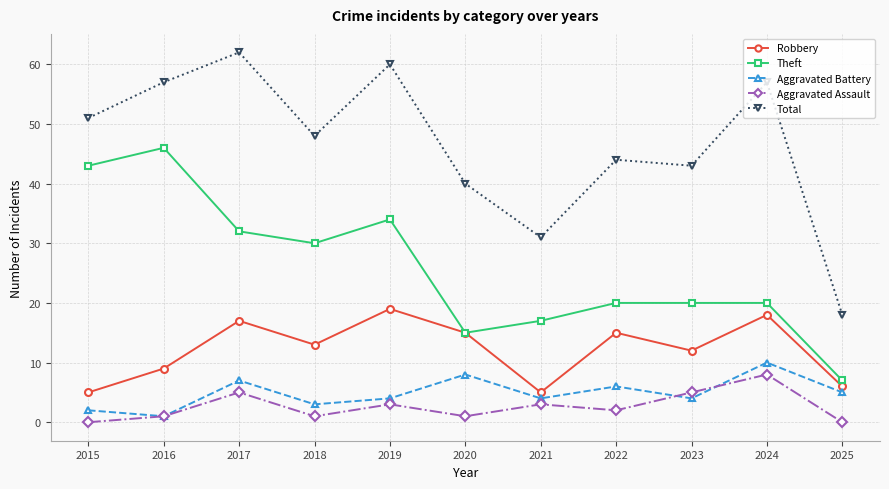

Is it true that Robbery equals 16 at 2023?

False